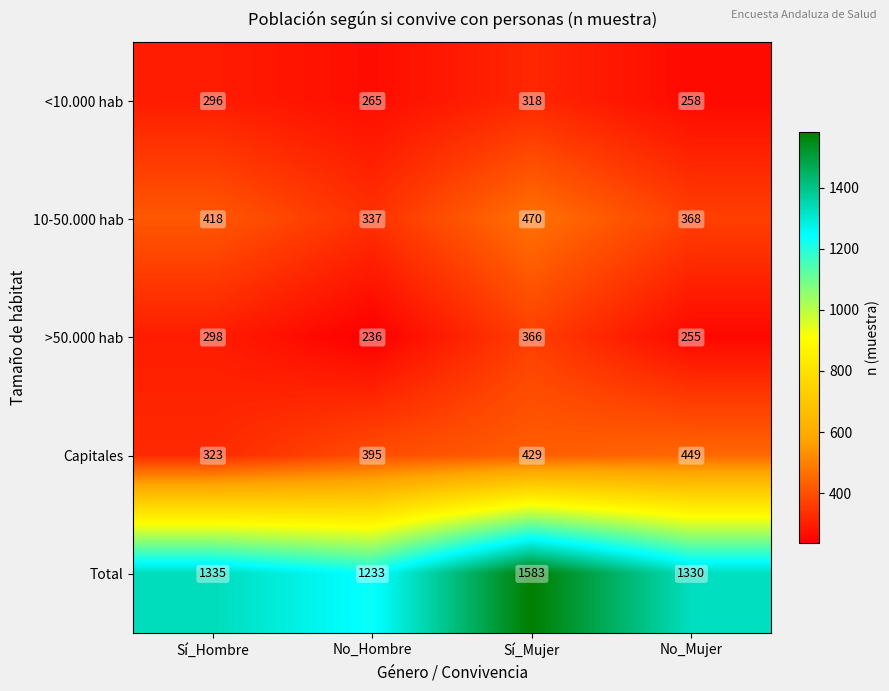

At how many categories does at least one series exceed 540?

4